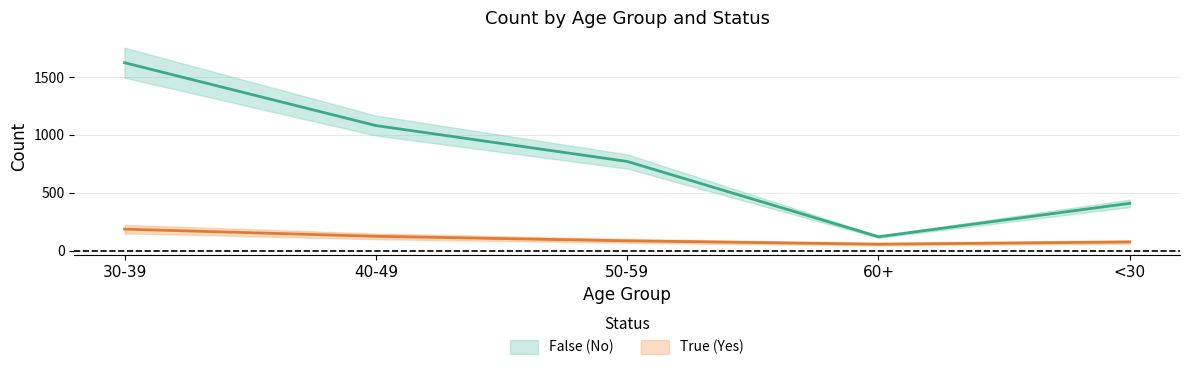

Reading right to left, extract all data points from this chart.

False (No): <30=408	60+=119	50-59=770	40-49=1080	30-39=1623
True (Yes): <30=74	60+=55	50-59=84	40-49=123	30-39=185